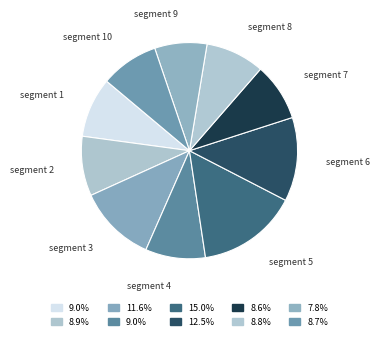

Is there a majority slice in this chart?

No